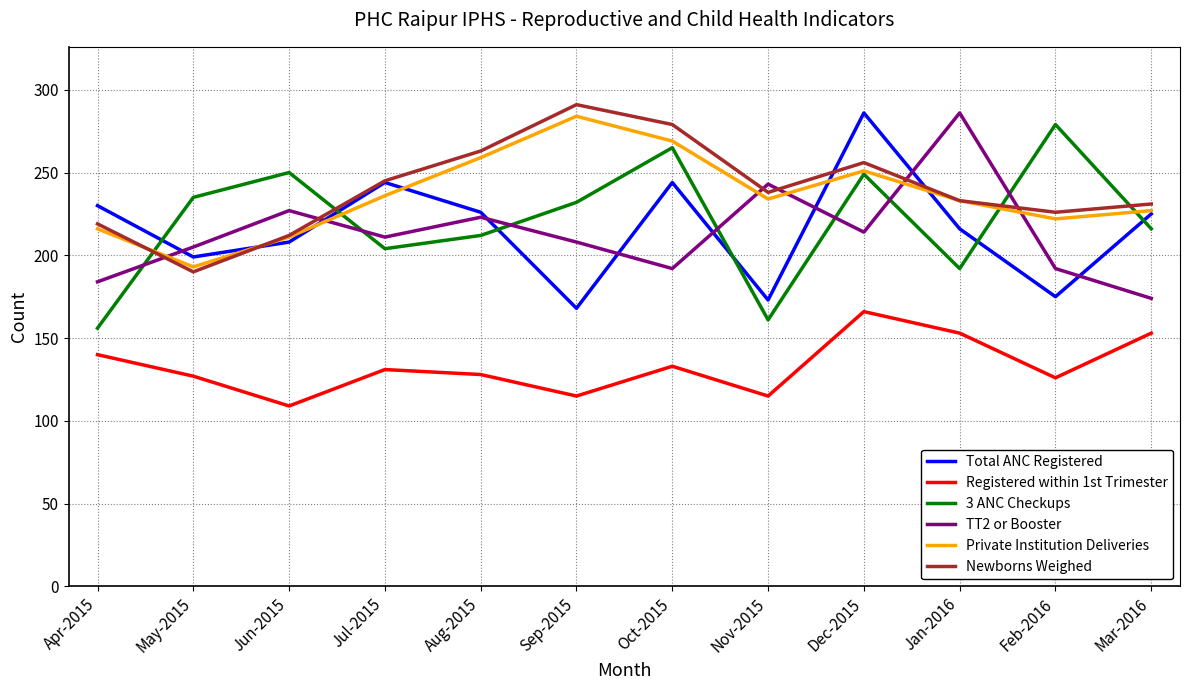

What is the maximum value shown in the chart?

291